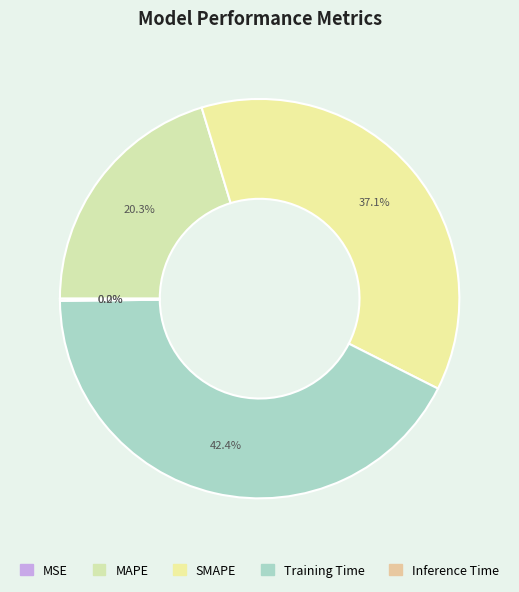

Combined, what portion of the pie is Training Time and MAPE?

62.7%